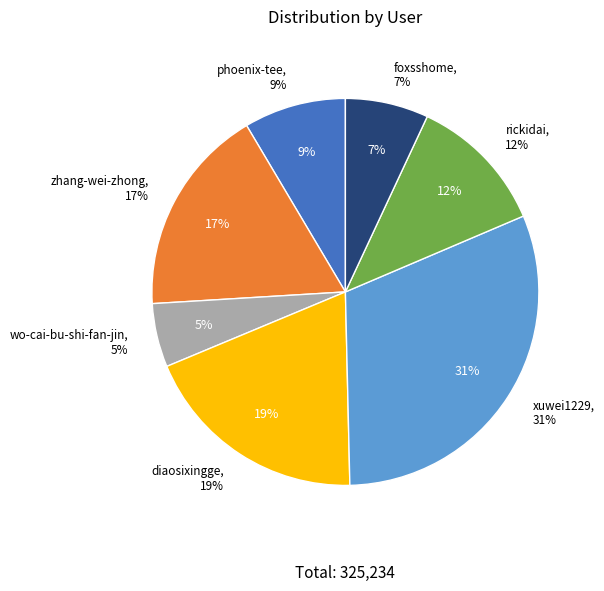

Does phoenix-tee account for over 50% of the chart?

No